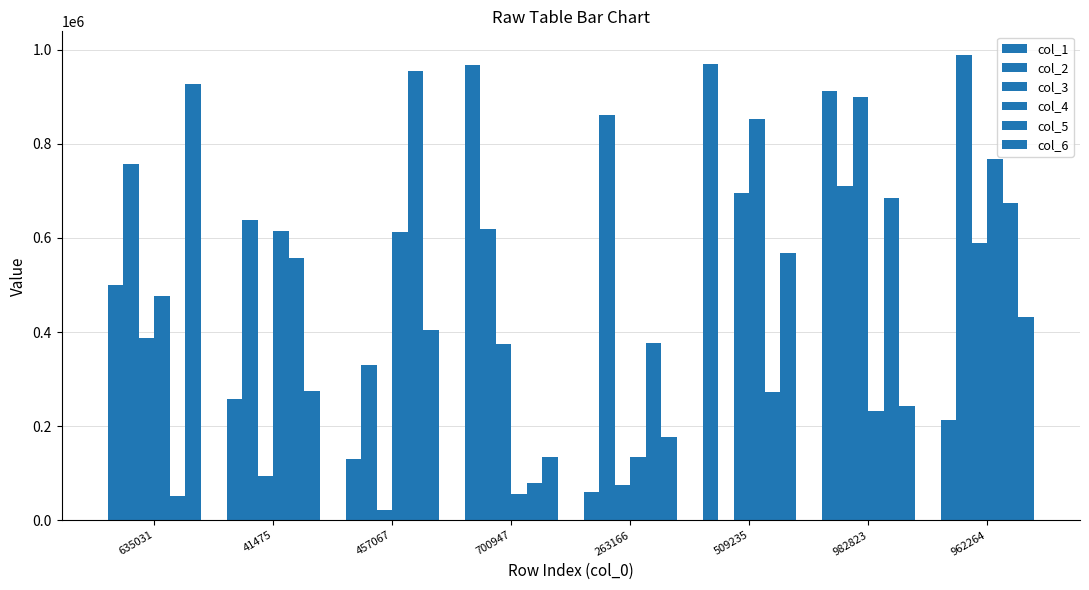

Does the chart contain stacked bars?

No